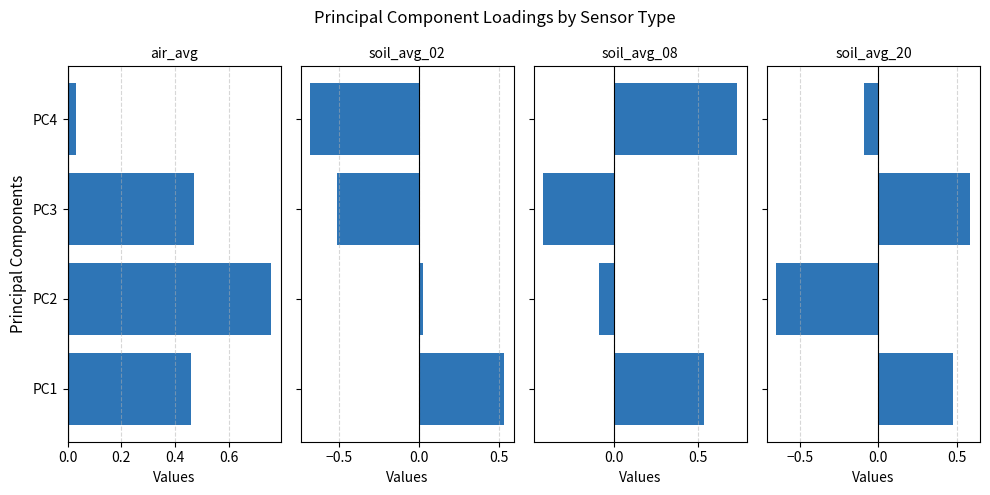

What is the difference between the highest and lowest values at PC2?

1.4